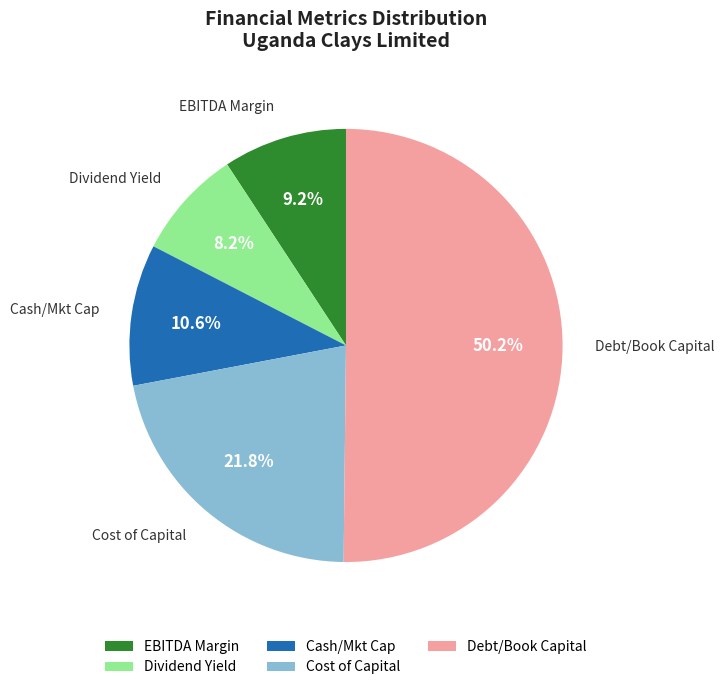

Which slice is the smallest?

Dividend Yield